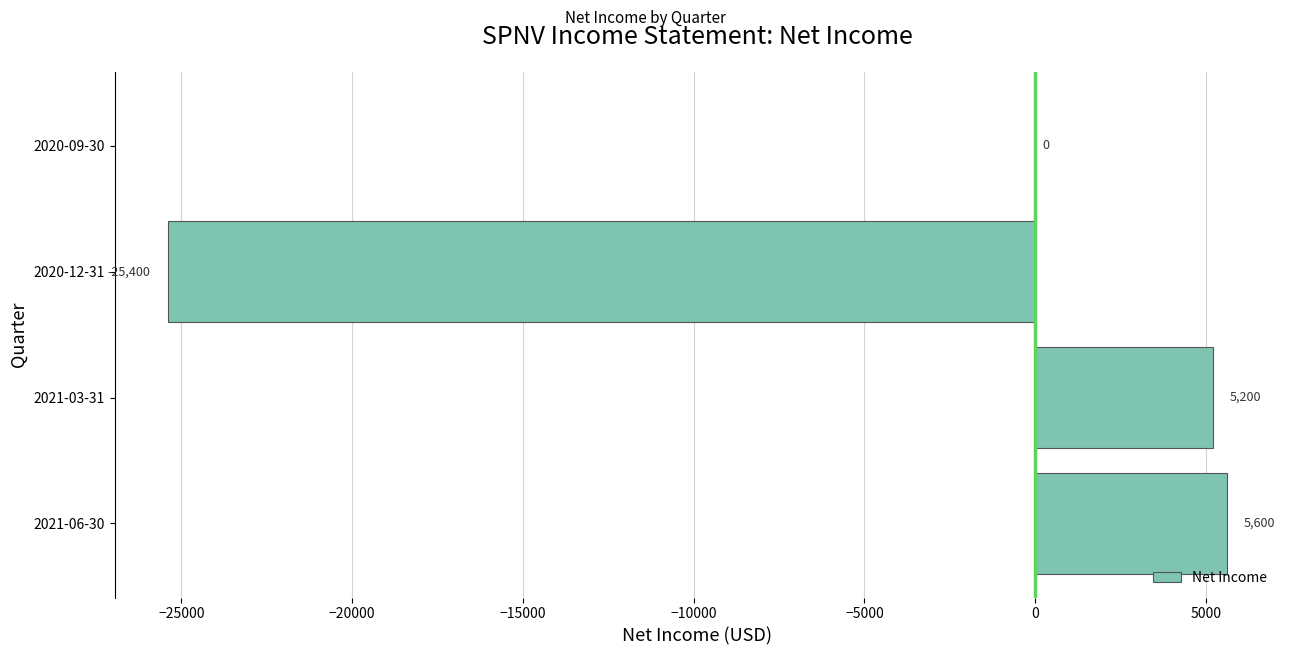

Which has a higher value, 2020-09-30 or 2020-12-31?

2020-09-30